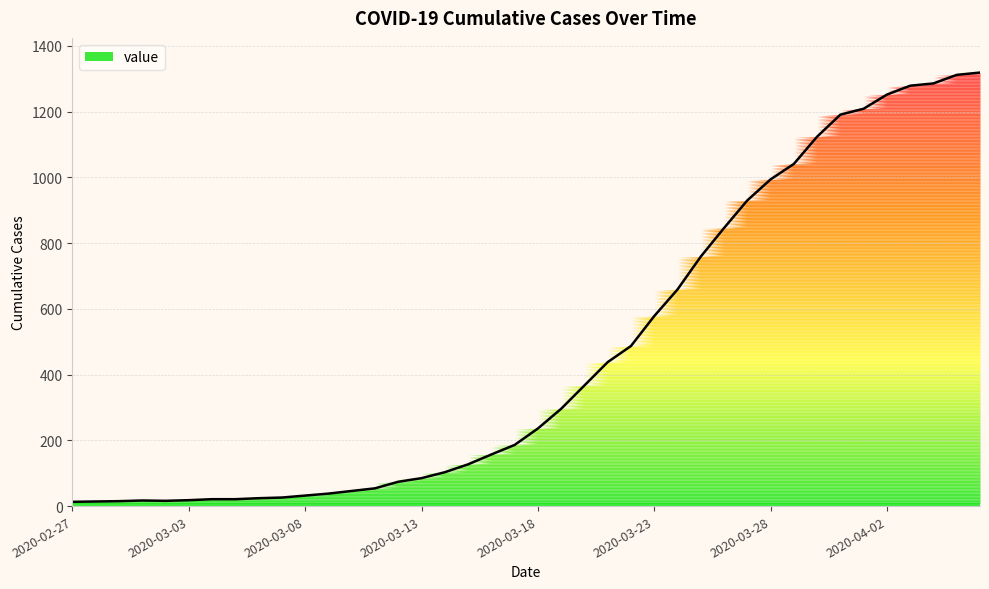

How many distinct data groups are displayed?

1